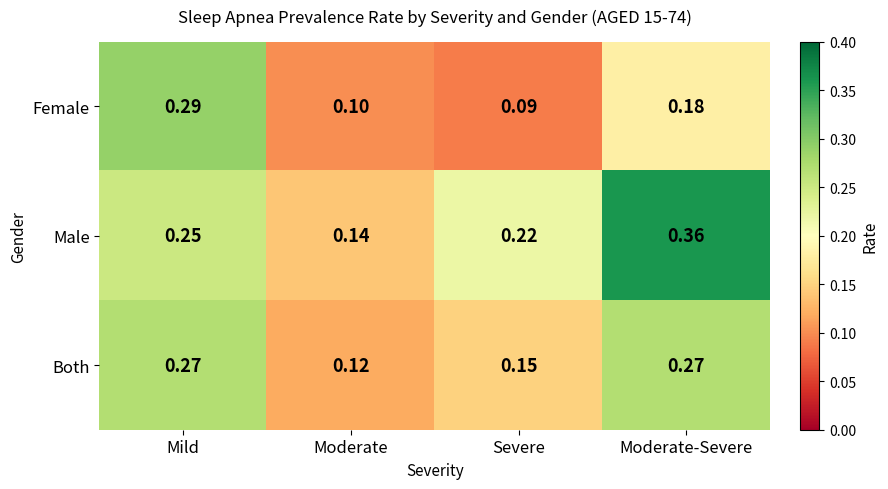

Which label corresponds to the largest value in the chart?

Moderate-Severe